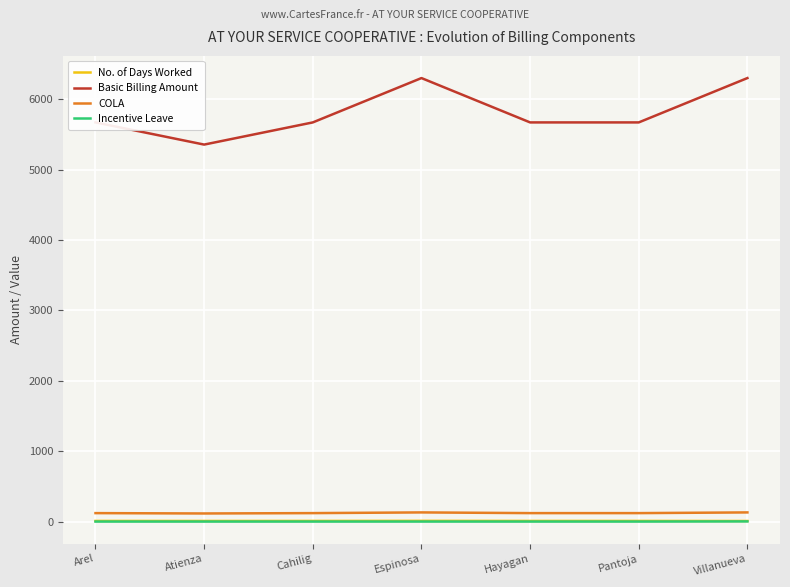

The Incentive Leave series shows 0.0 at Arel. True or false?

True